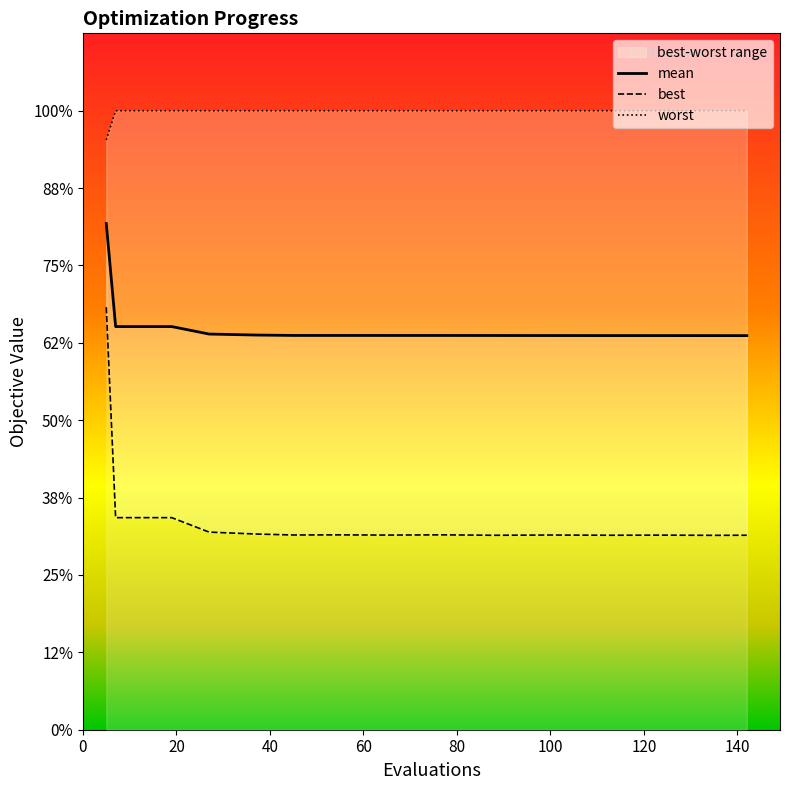

What is the value of the worst point at the 7th from the left?

4.0